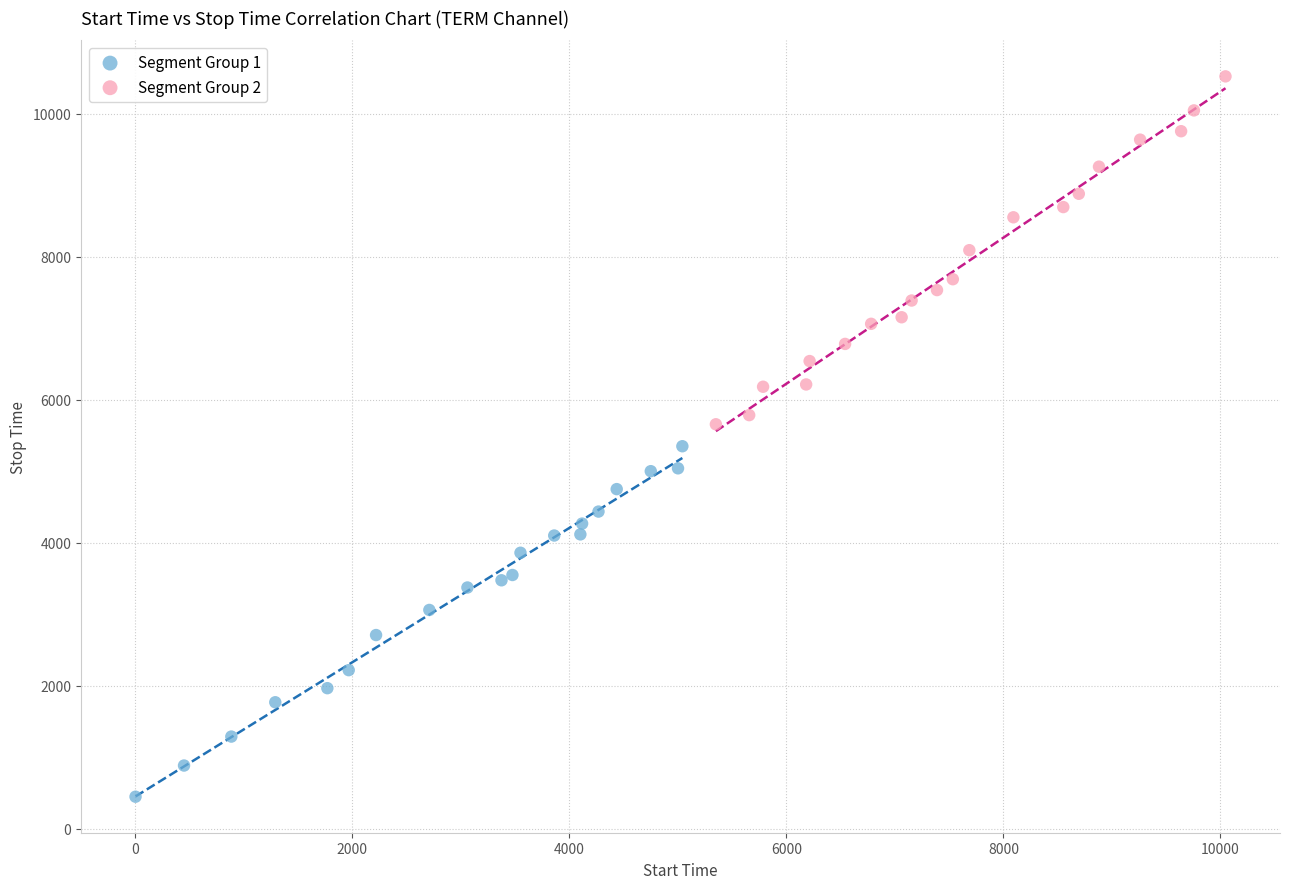

Which series reaches the maximum Y coordinate?

Segment Group 2